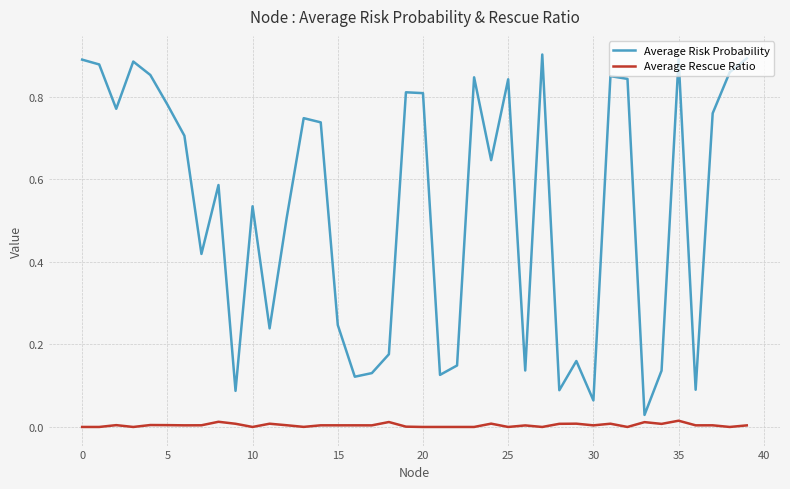

Which series has the largest total across all categories?

Average Risk Probability